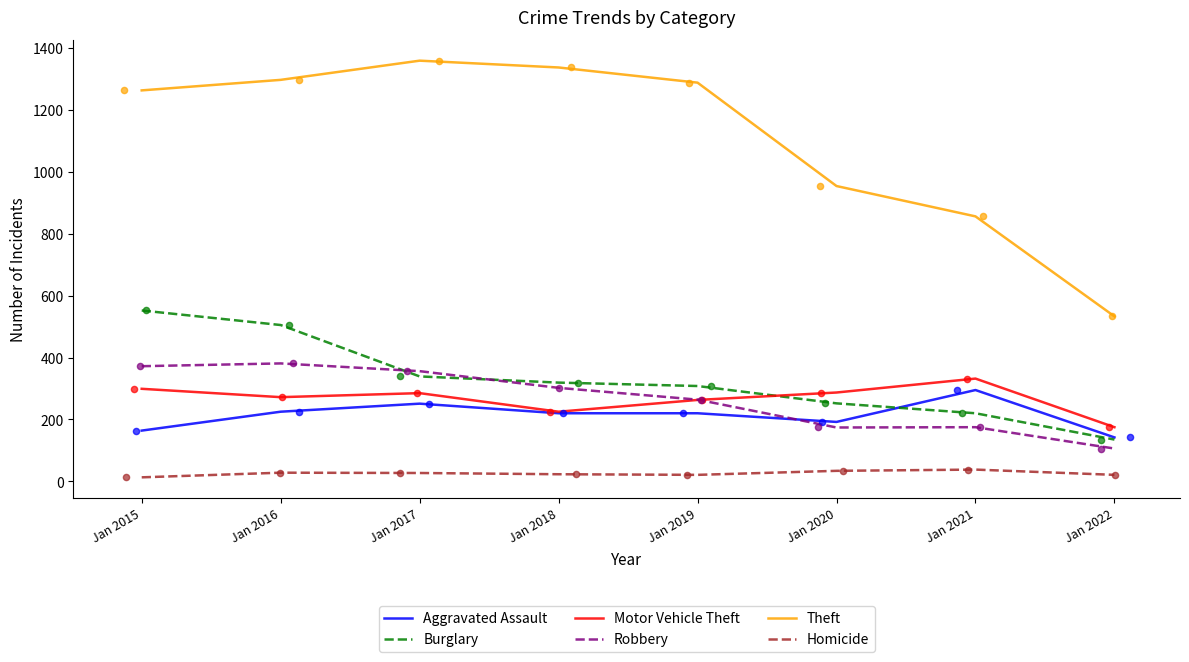

Which series has the largest total across all categories?

Theft